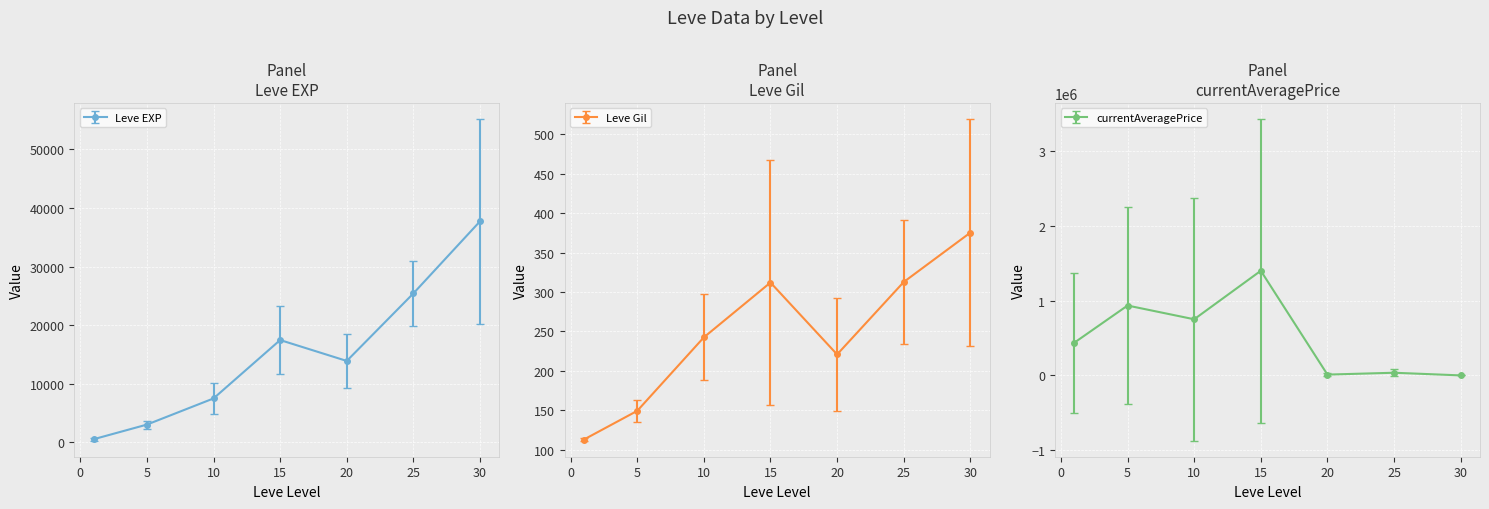

What is the difference between the maximum and minimum values in the currentAveragePrice series?

1400466.7